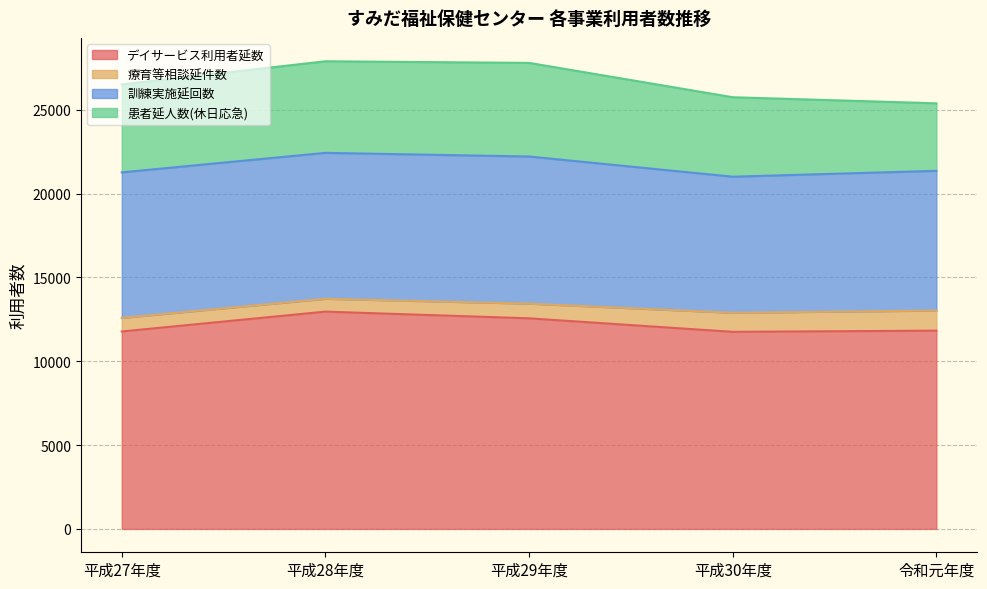

List the labels in order of 患者延人数(休日応急) value, largest first.

平成29年度, 平成28年度, 平成27年度, 平成30年度, 令和元年度